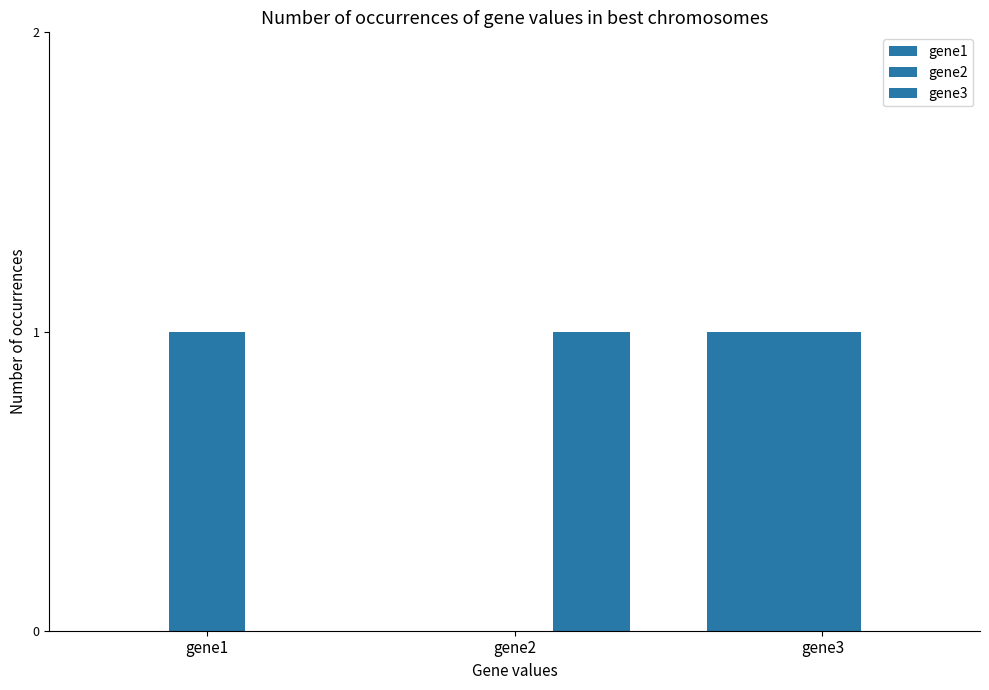

List the labels in order of gene3 value, smallest first.

gene1, gene3, gene2